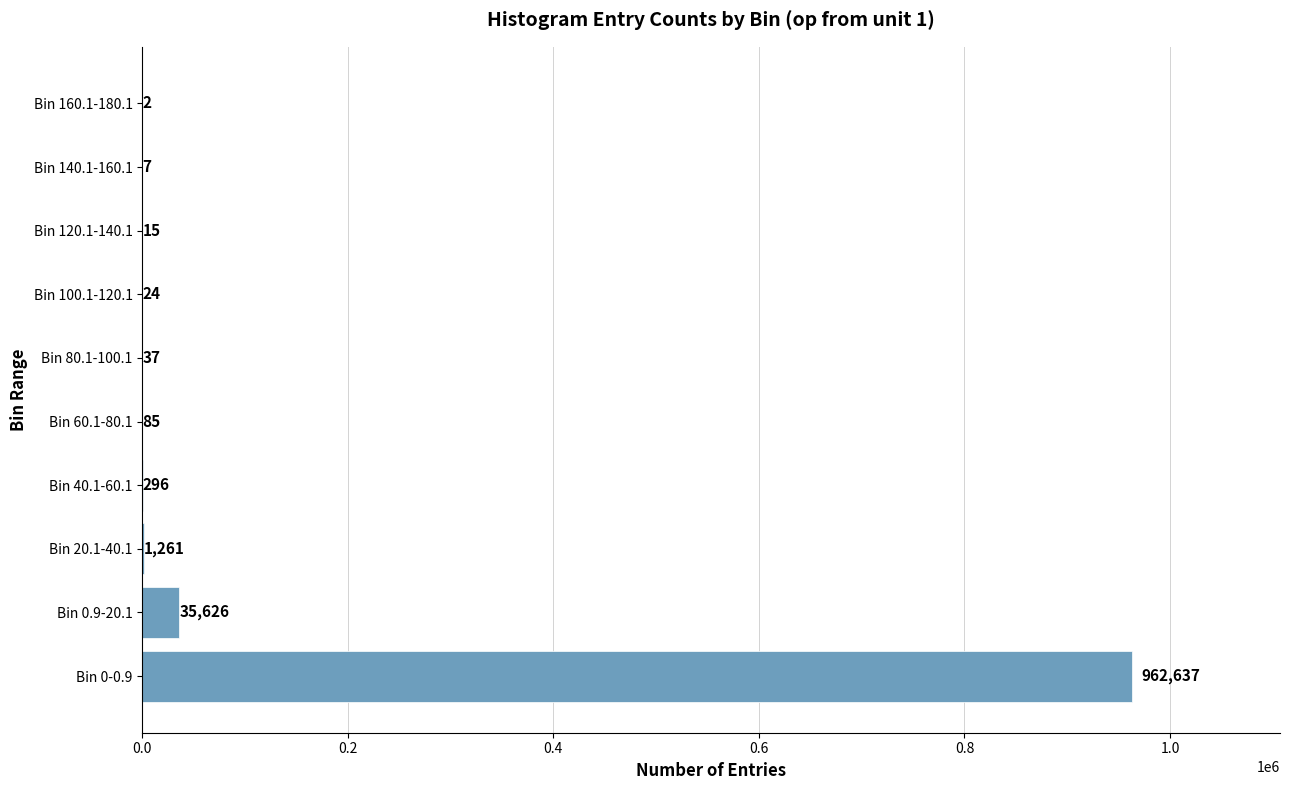

Which category has the highest value across all series?

Bin 0-0.9